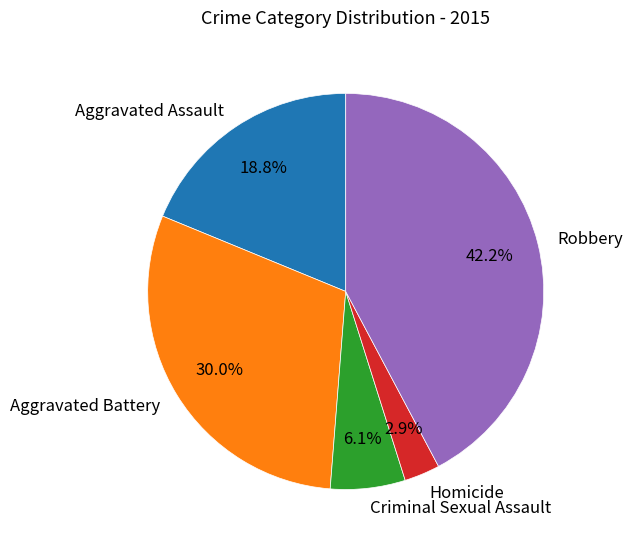

True or false: Criminal Sexual Assault accounts for 6% of the total.

True